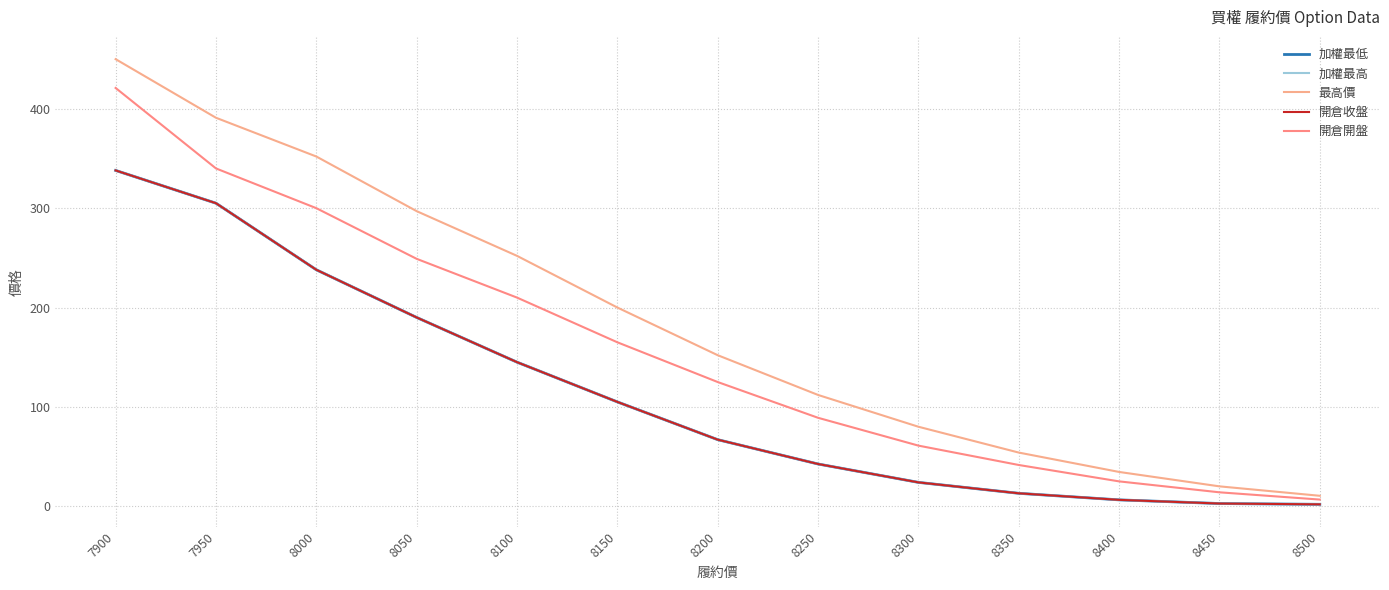

True or false: 加權最低 and 最高價 intersect in this chart.

False